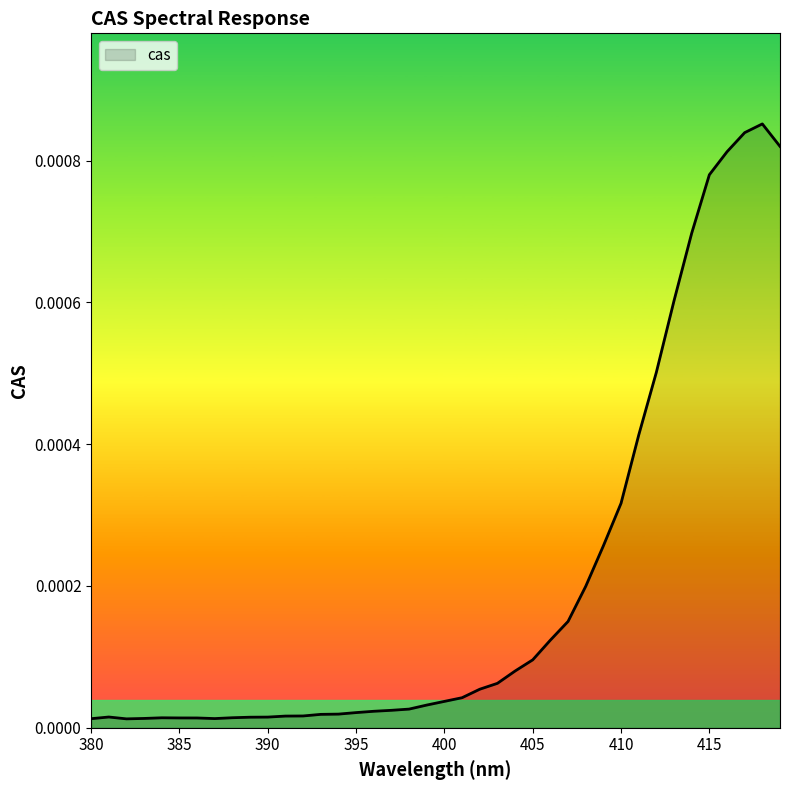

How many series are shown in this chart?

1